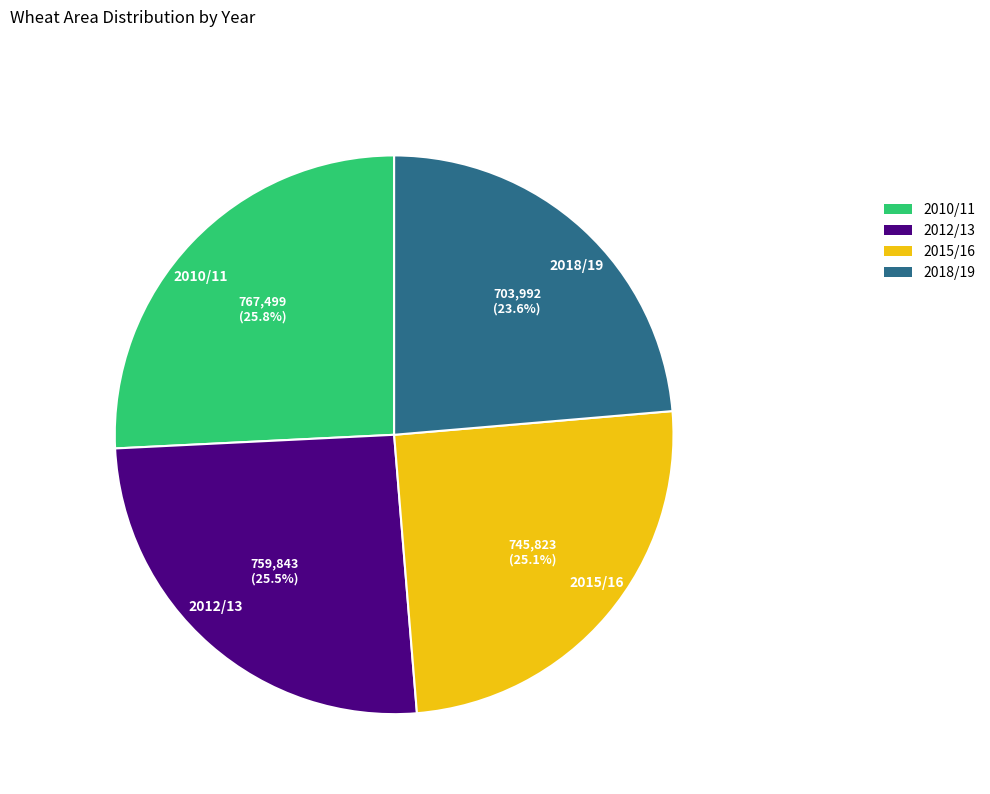

To the nearest percent, what is the average slice percentage?

25%